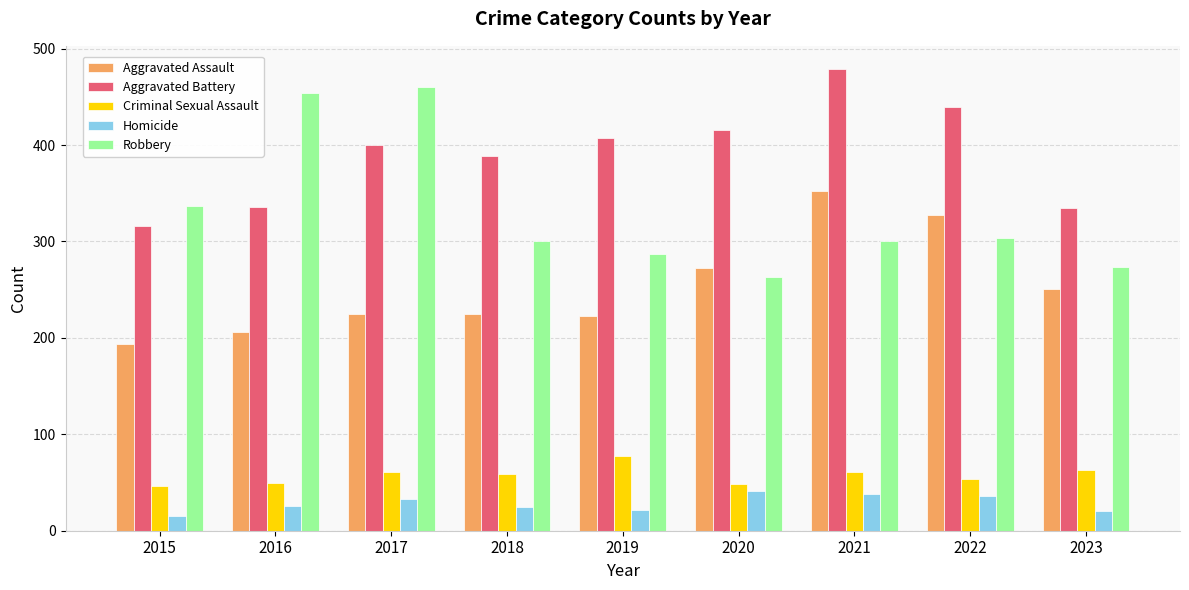

Which series has the largest range (max minus min)?

Robbery